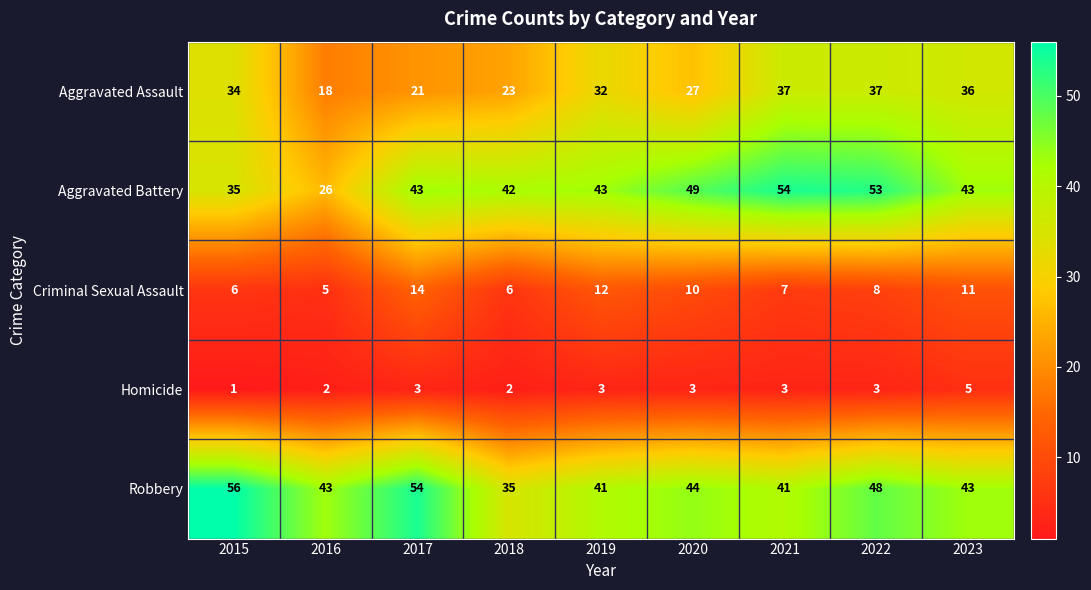

Where does the Aggravated Assault series first go above 32?

2015